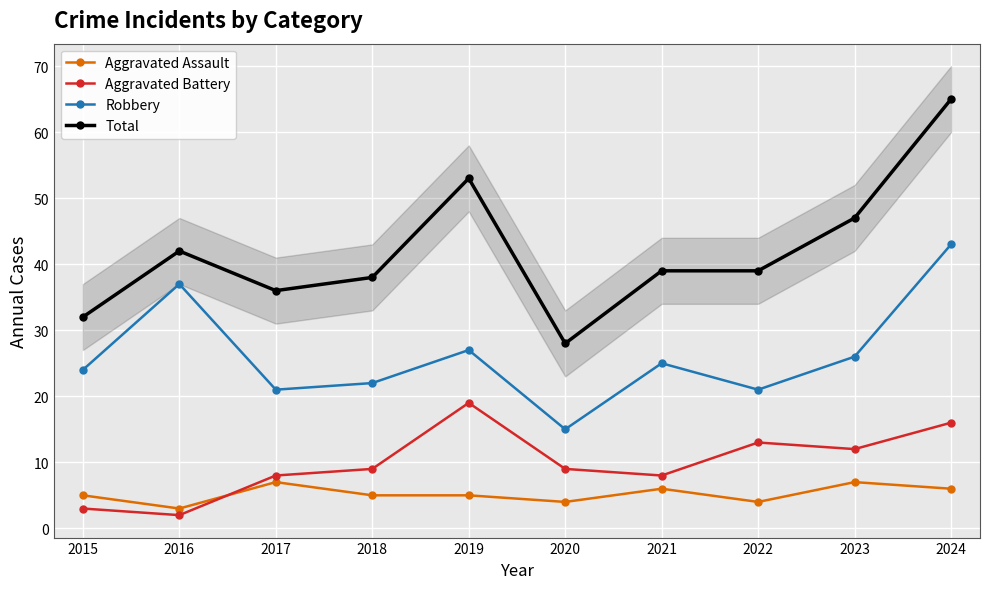

Does the chart display data point markers on the line(s)?

Yes